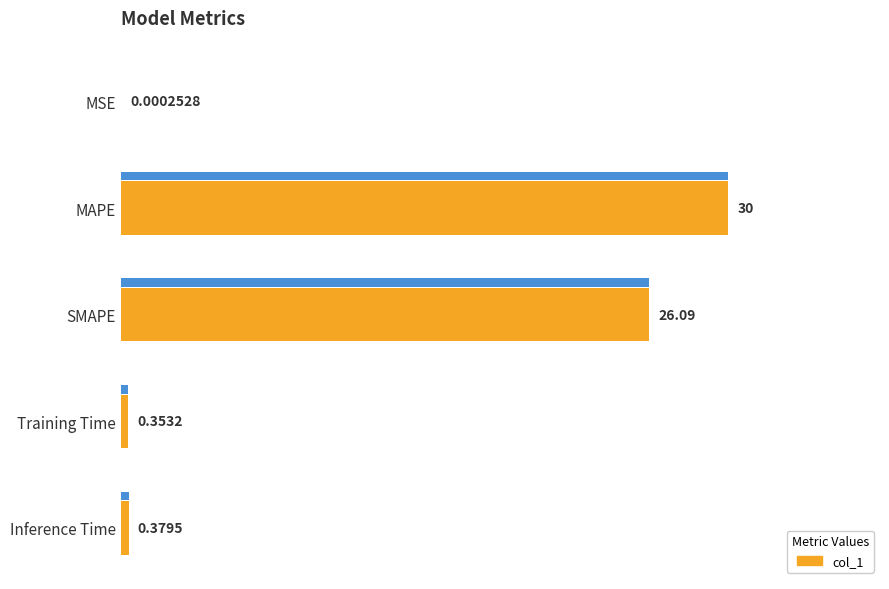

What is the value of the 4th bar from the left?

0.4